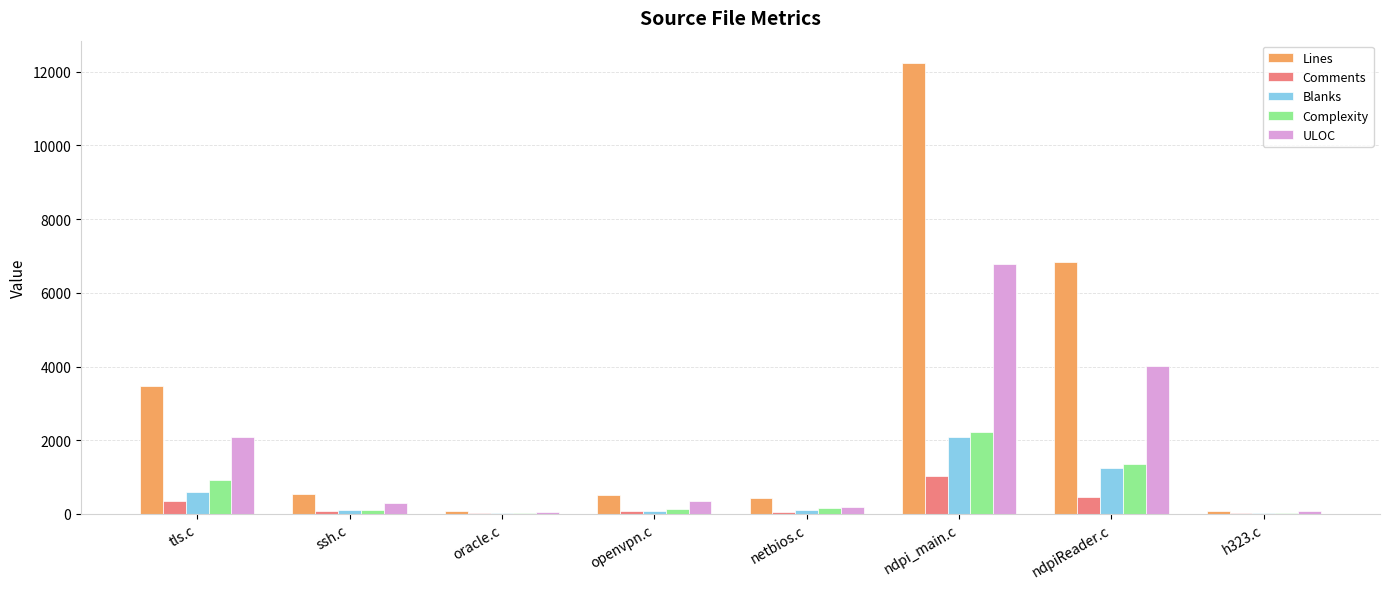

The value of ULOC at tls.c is 2092. True or false?

True